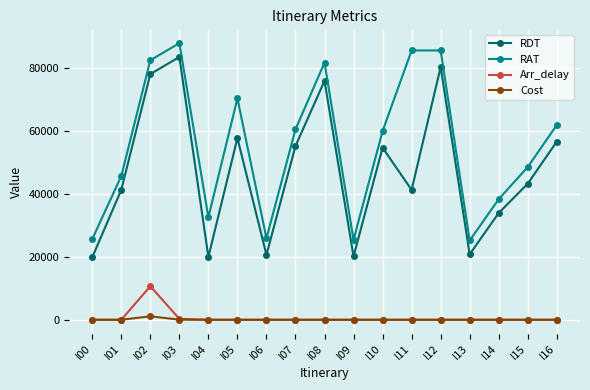

Where is the first local maximum for RAT?

I03